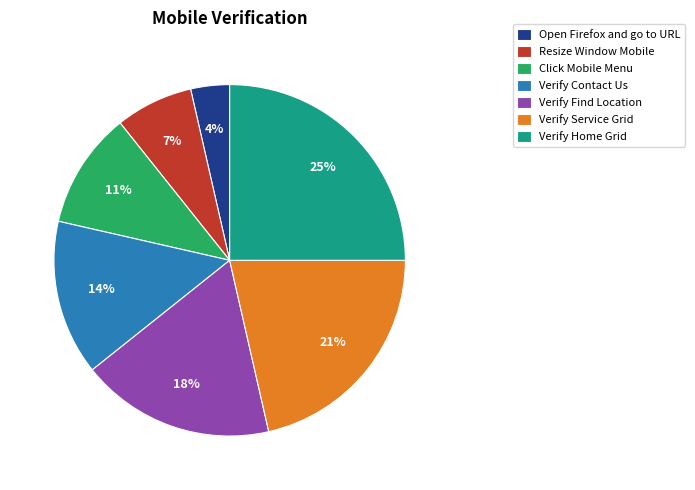

The Click Mobile Menu slice represents 11% of the pie. True or false?

True